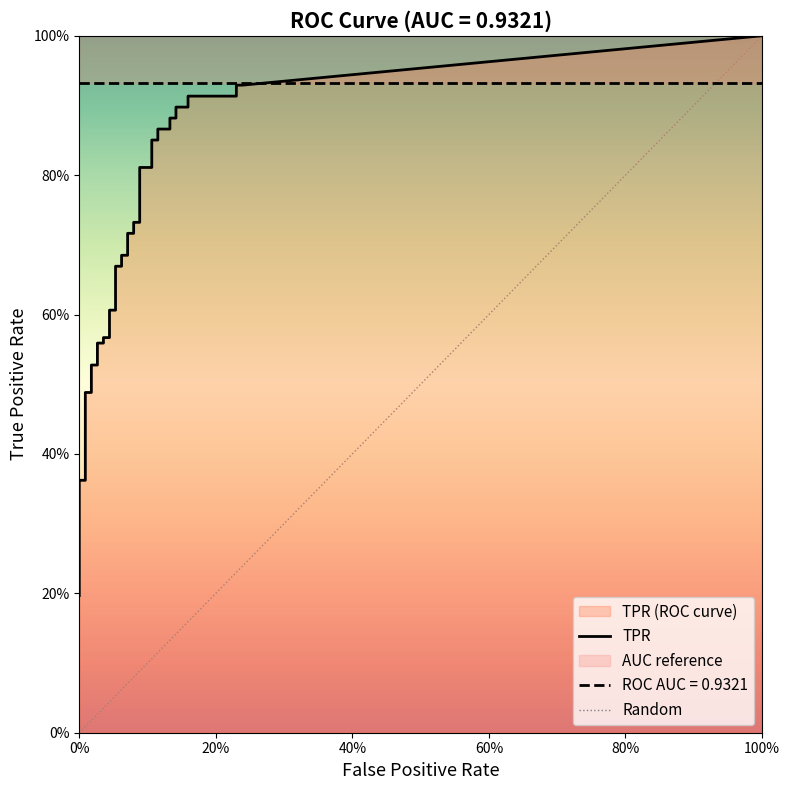

What value does the fpr series have at 30?

0.1